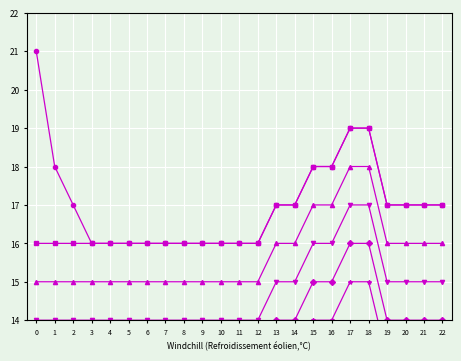

Is it true that col_20 equals 29 at 14?

False